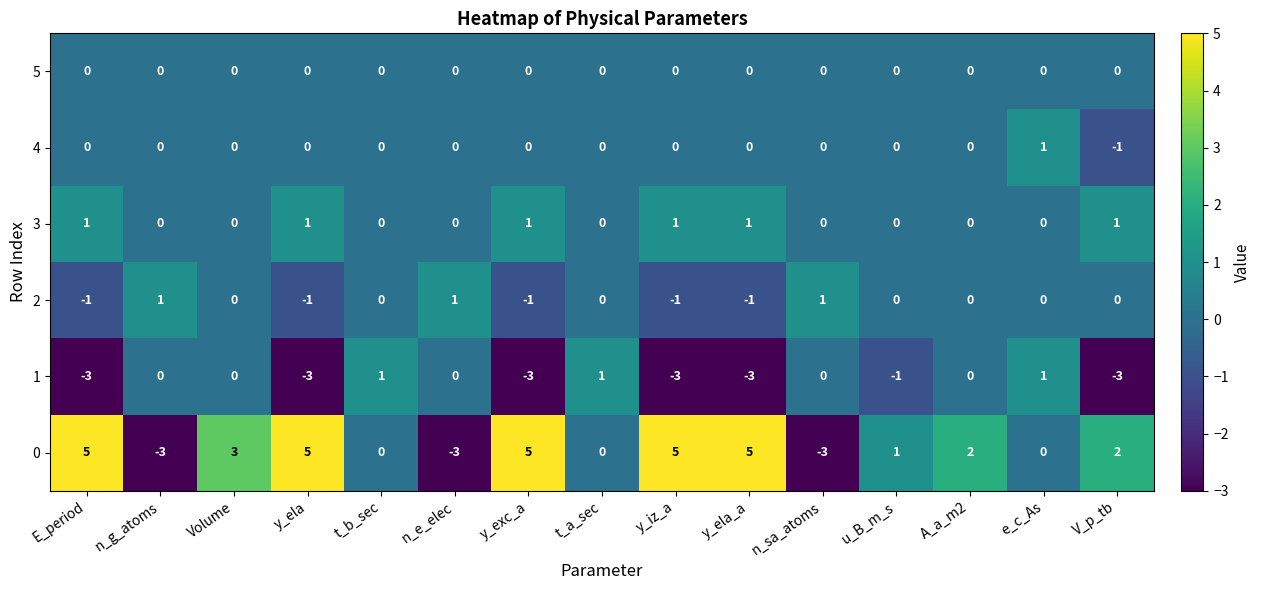

At how many categories does at least one series exceed 0?

15